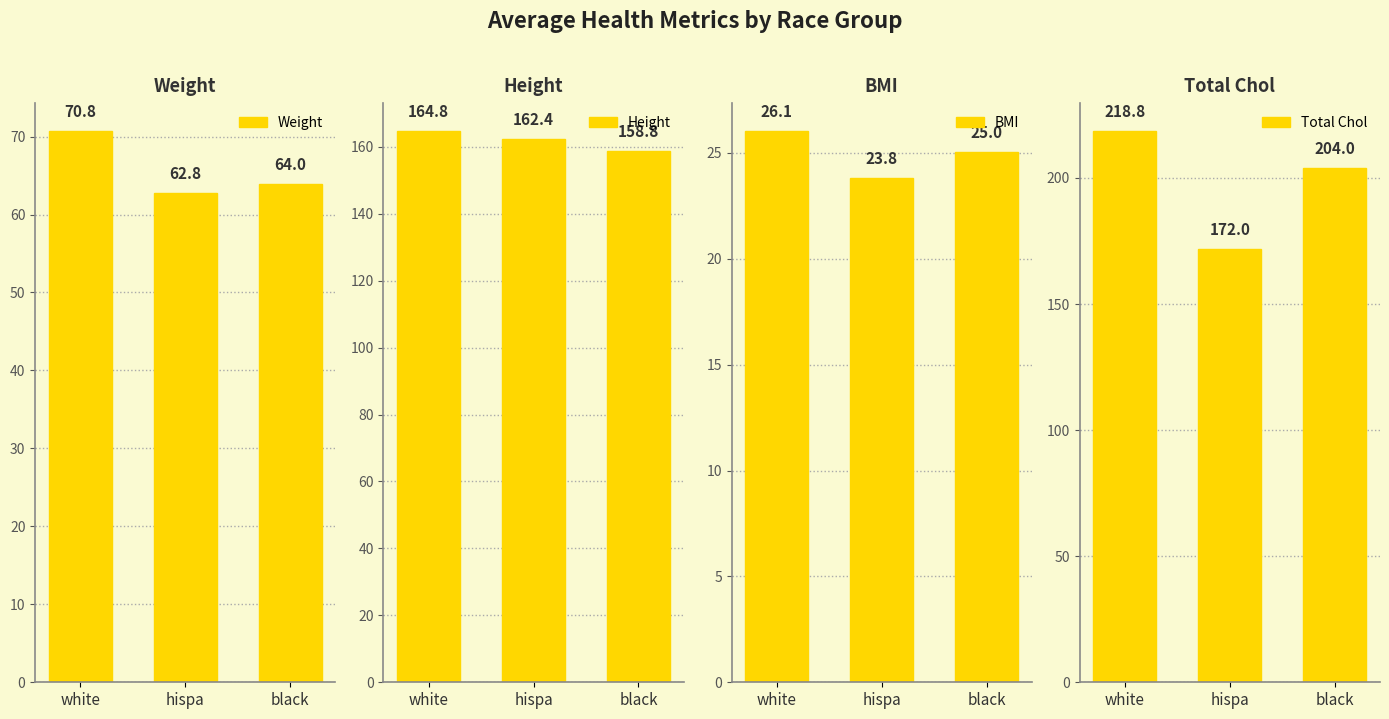

What is the total value across all series at black?

451.8